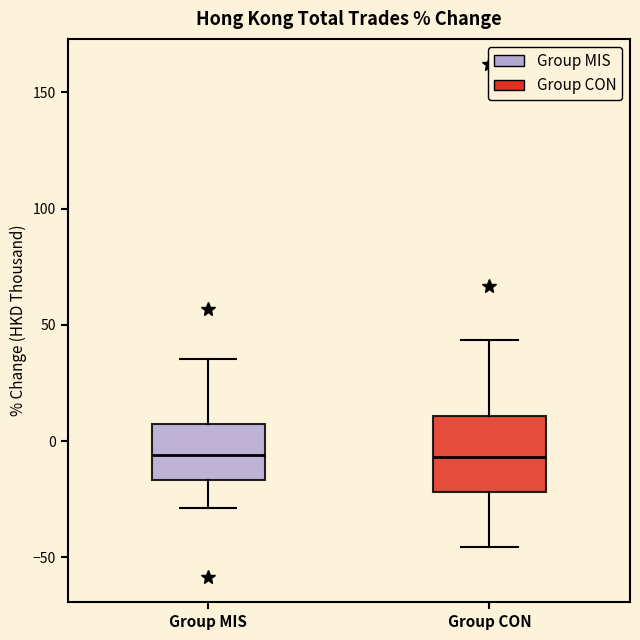

Reading left to right, transcribe this box plot: for each box, give where its median line is, the range the box spans, and where its two whiskers end, as read against the y-axis. The values are not printed on the chart, so give them approximately, as read against the axis.

Group MIS: median -5, box -15 to 5, whiskers -30 to 35
Group CON: median -5, box -20 to 10, whiskers -45 to 45